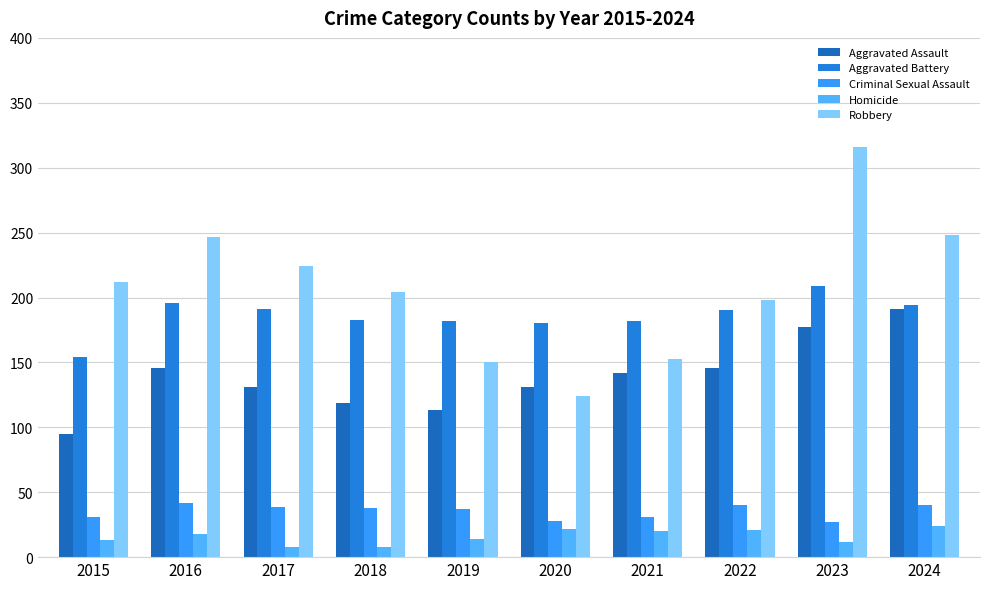

What is the sum of all Criminal Sexual Assault values?

353